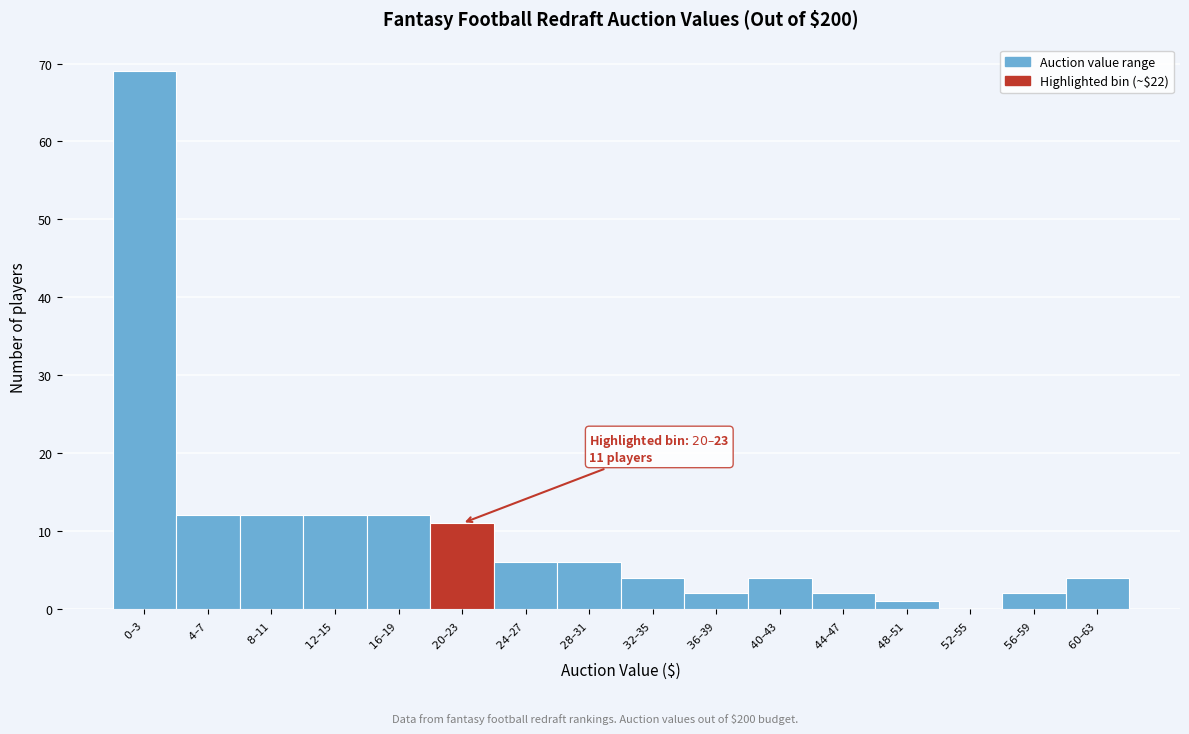

What is the maximum value shown in the chart?

69